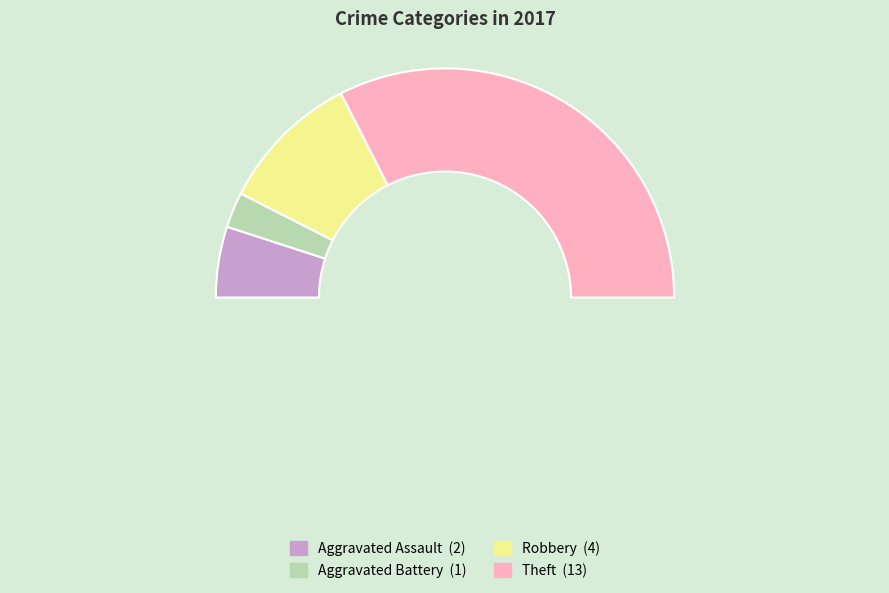

Which category has the biggest portion of the pie?

Theft